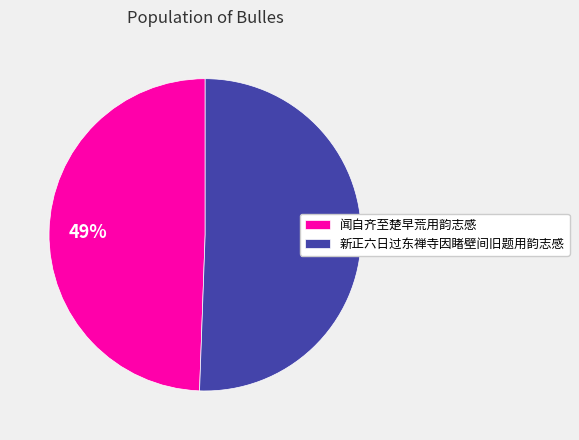

Which has a higher value, 新正六日过东禅寺因睹壁间旧题用韵志感 or 闻自齐至楚早荒用韵志感?

新正六日过东禅寺因睹壁间旧题用韵志感